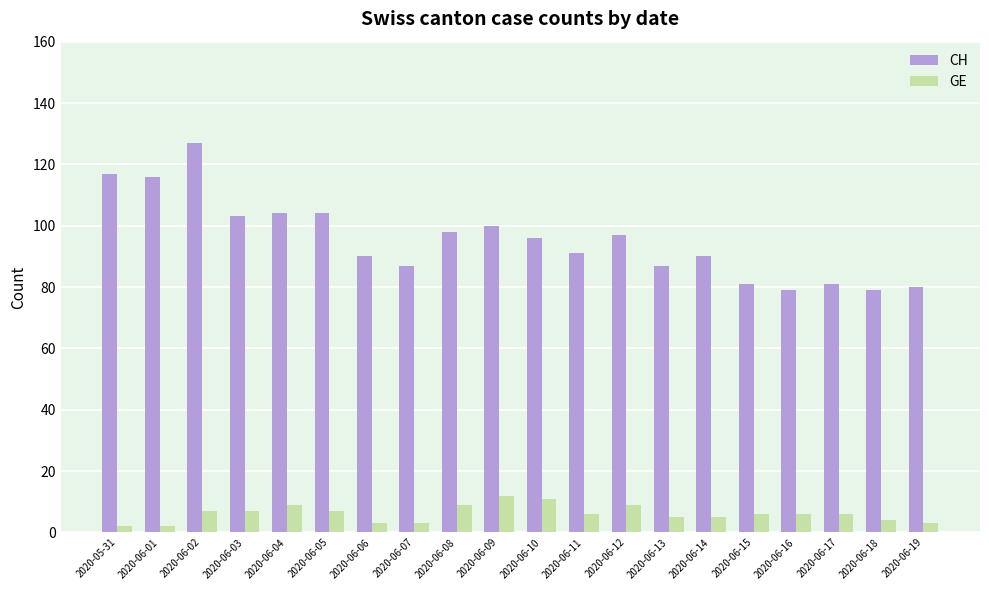

What is the lowest value of the CH series?

79